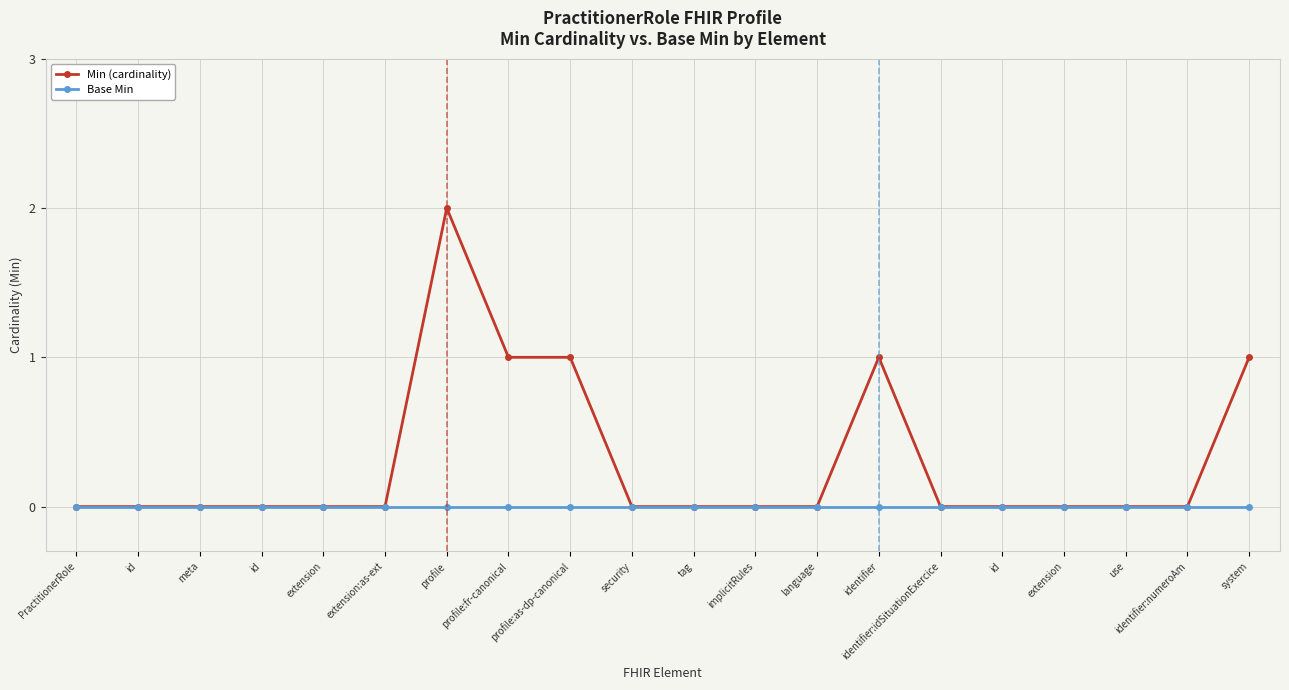

True or false: Base Min has more than 1 points higher than both neighbors.

False